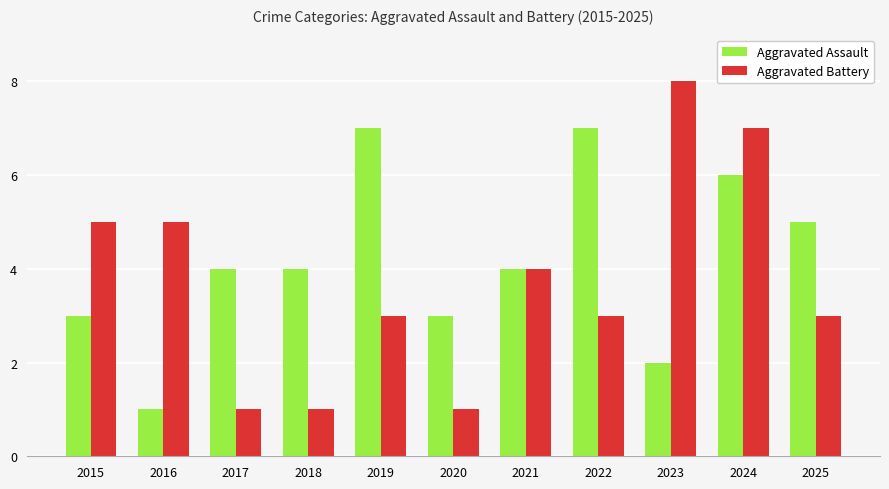

What are all the series names shown in the legend?

Aggravated Assault, Aggravated Battery